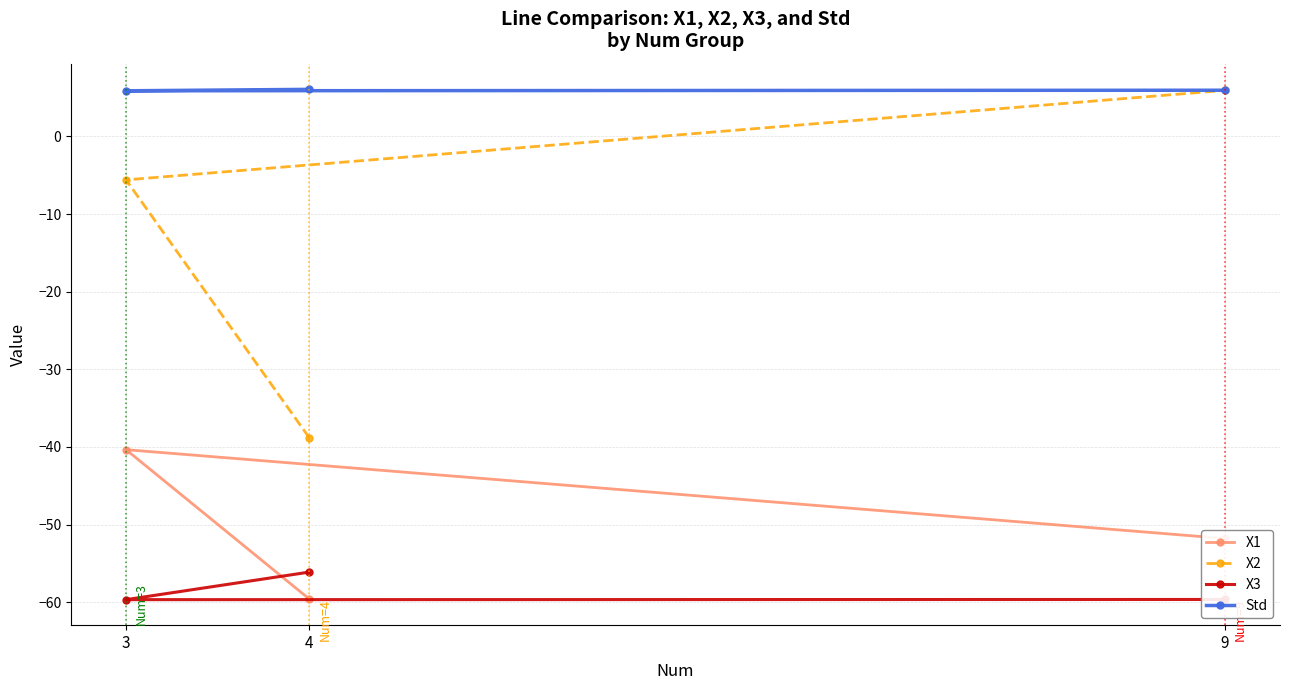

The X2 series shows -18.3 at 4. True or false?

False